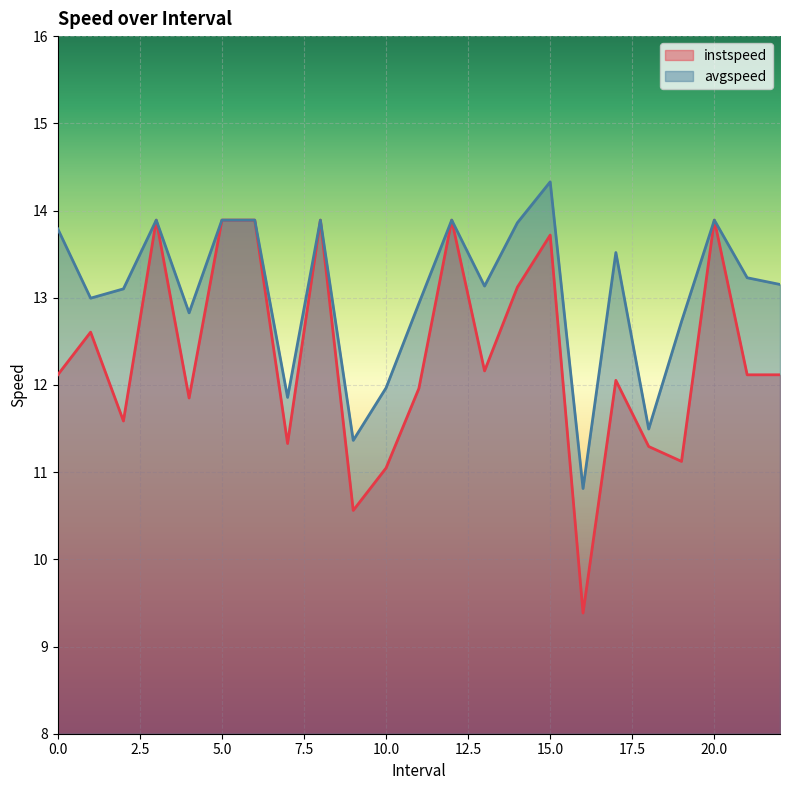

Rank the series by their maximum value, from highest to lowest.

avgspeed, instspeed